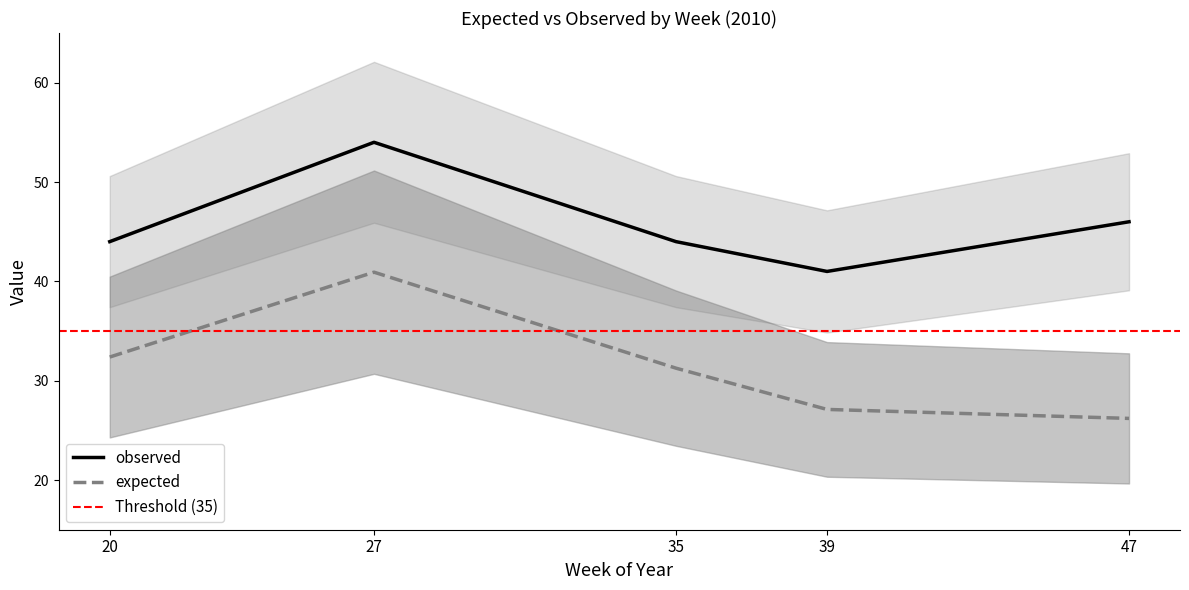

What is the highest value of the observed series?

54.0